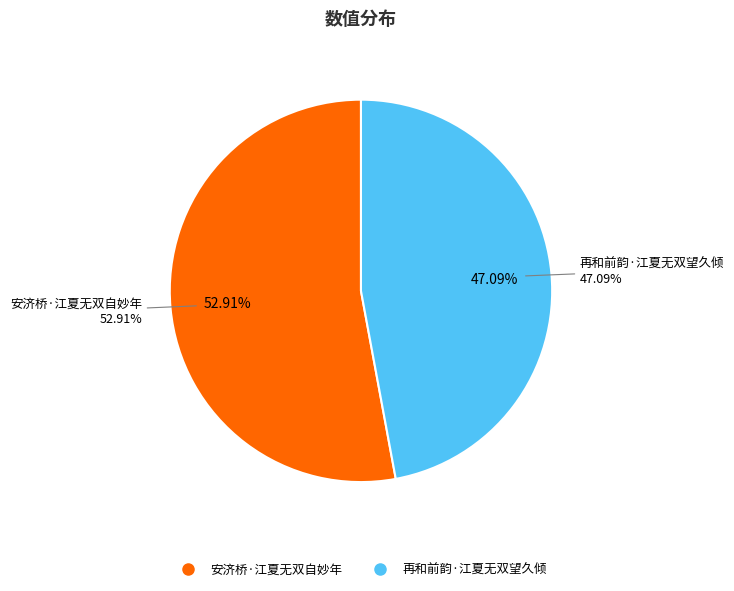

Rank the categories by value from highest to lowest.

安济桥·江夏无双自妙年, 再和前韵·江夏无双望久倾